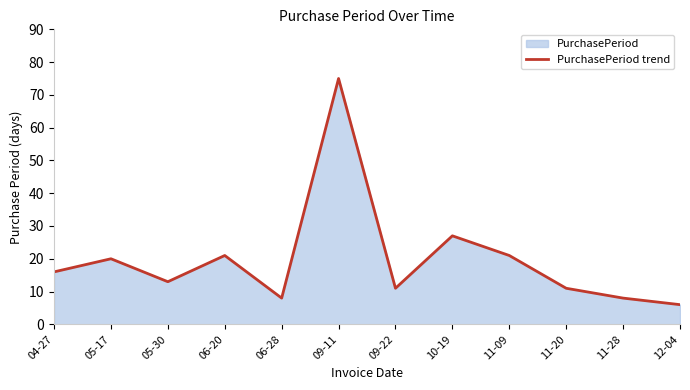

What is the greatest value displayed?

75